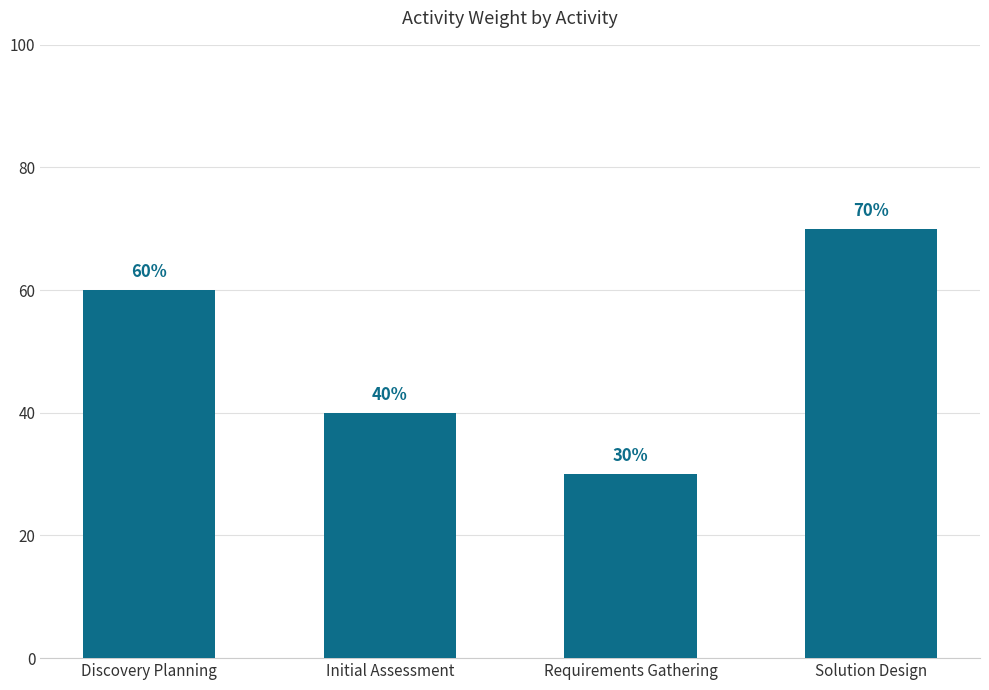

Are the bars horizontal?

No